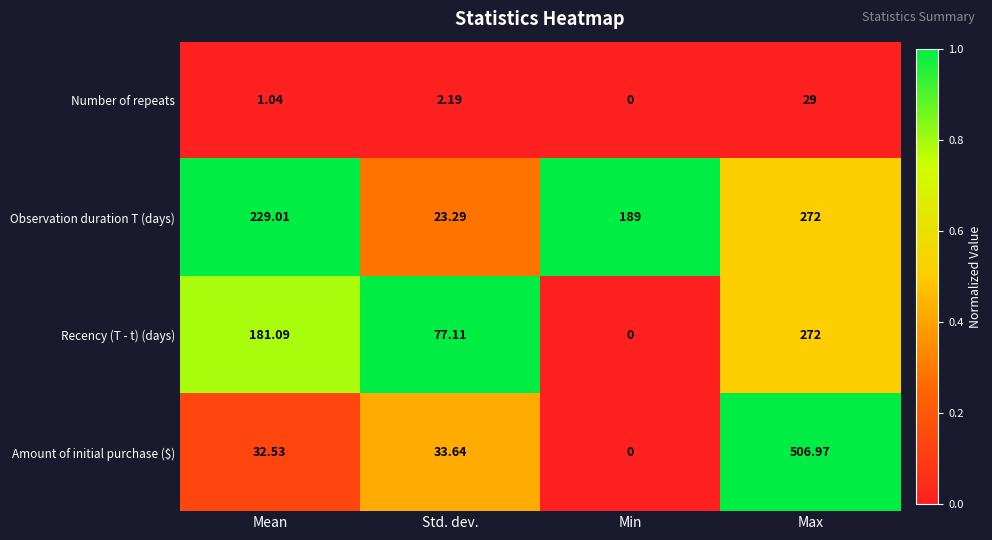

List the labels in order of Recency (T - t) (days) value, smallest first.

Min, Std. dev., Mean, Max